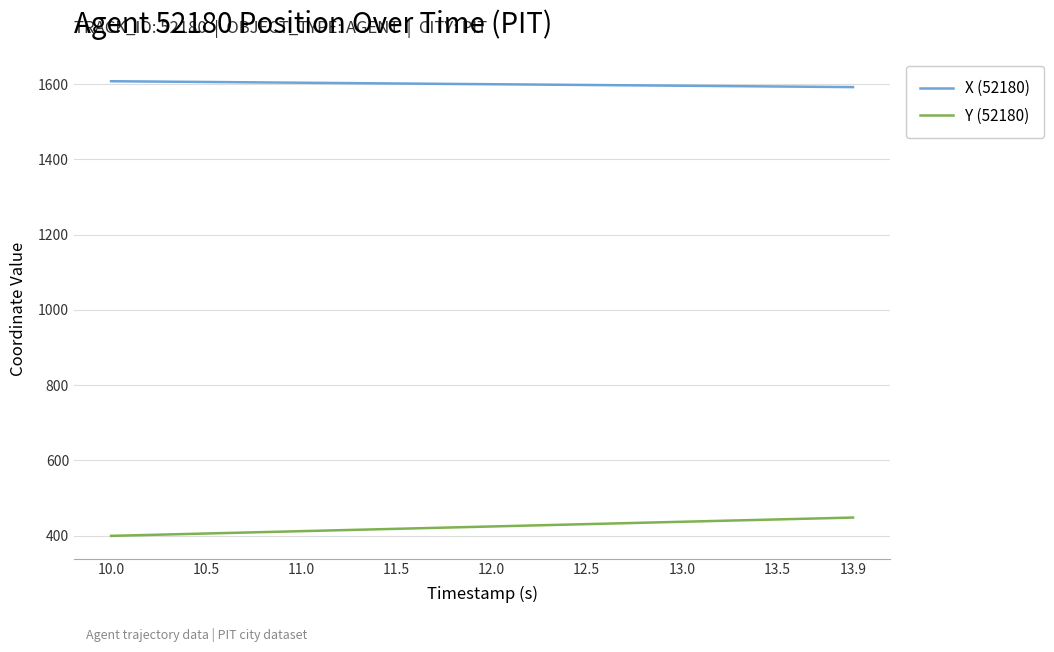

Which series has the largest total across all categories?

X (52180)